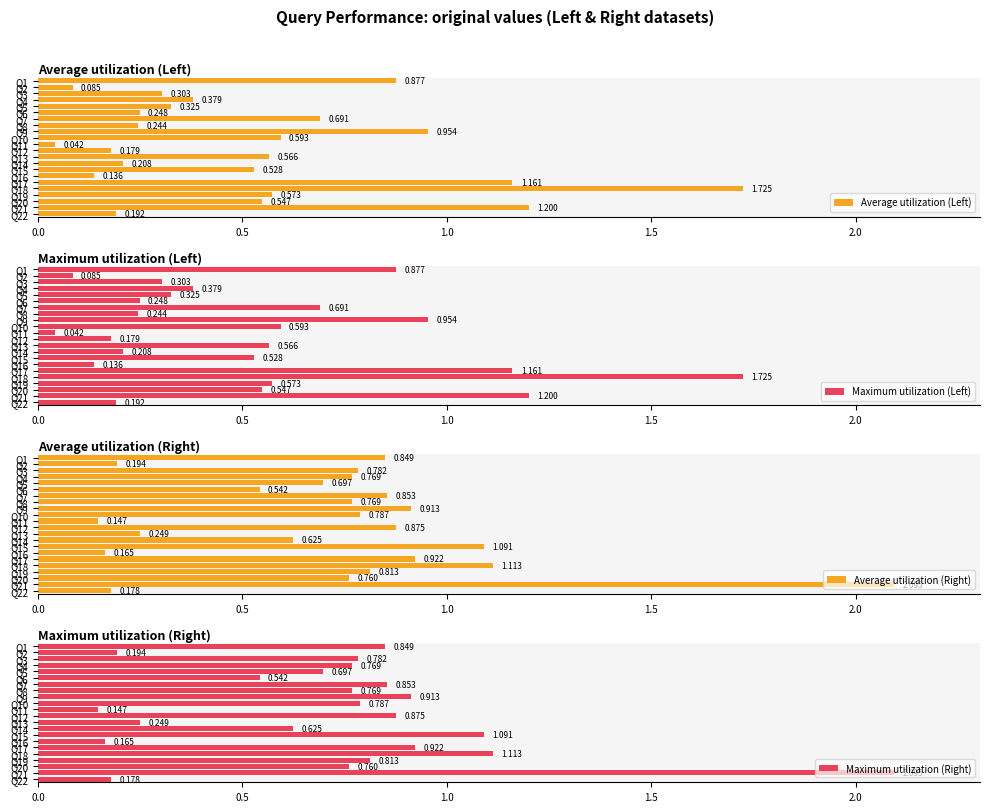

The value of Average utilization (Right) at Q1 is 1.3. True or false?

False